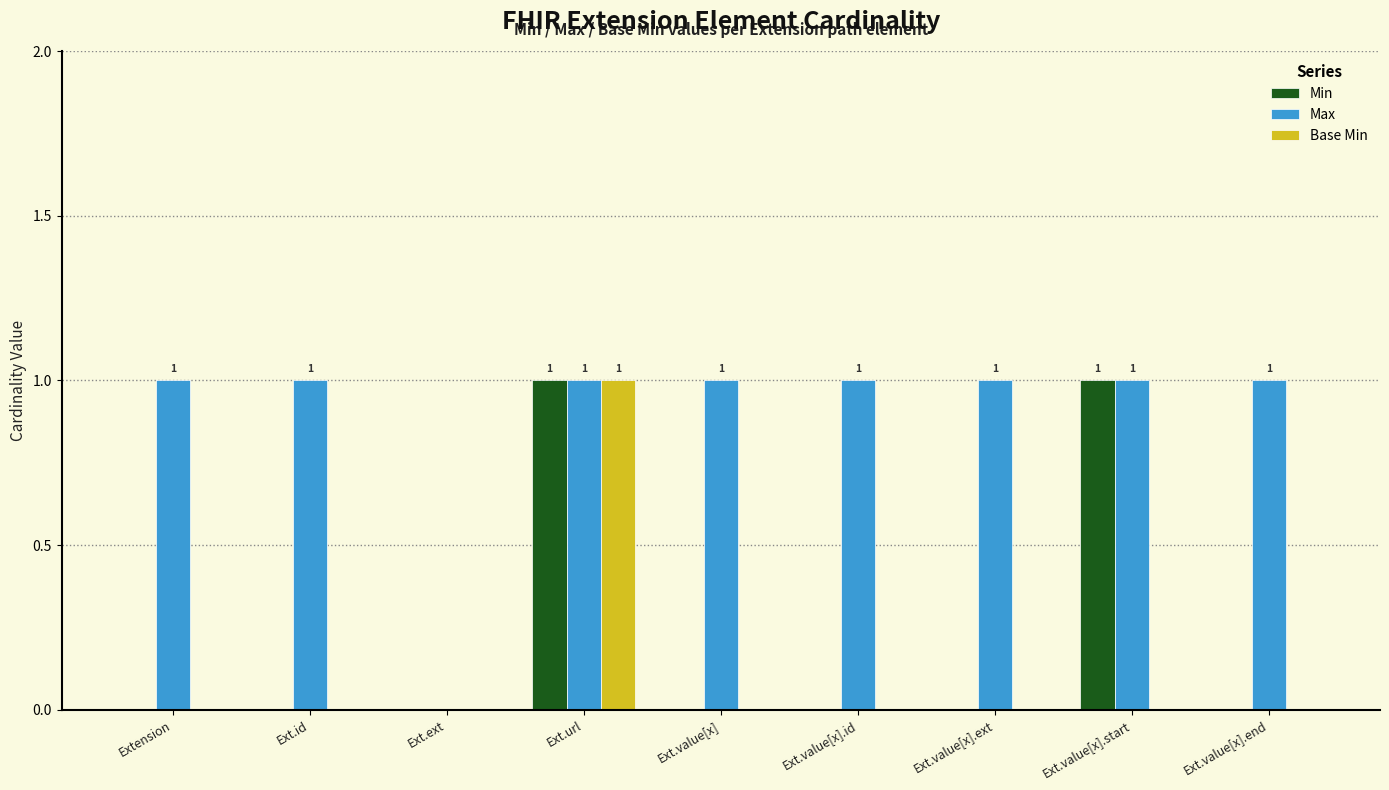

Between Ext.id and Ext.ext, which series saw the biggest shift?

Max